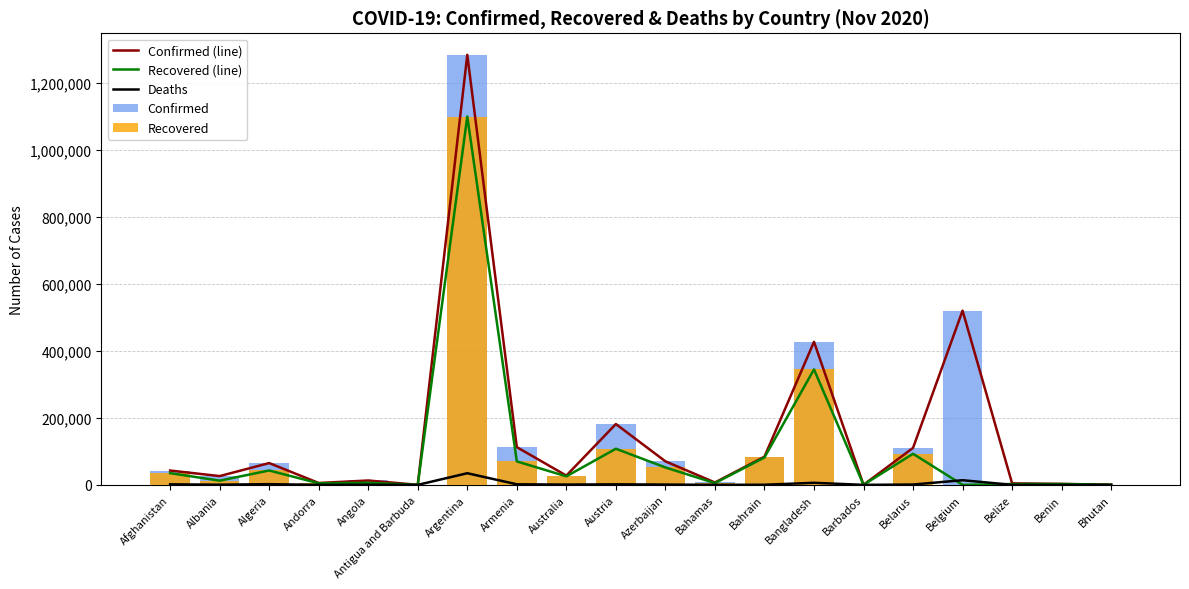

How many values in the Recovered (line) series are below 25459?

10